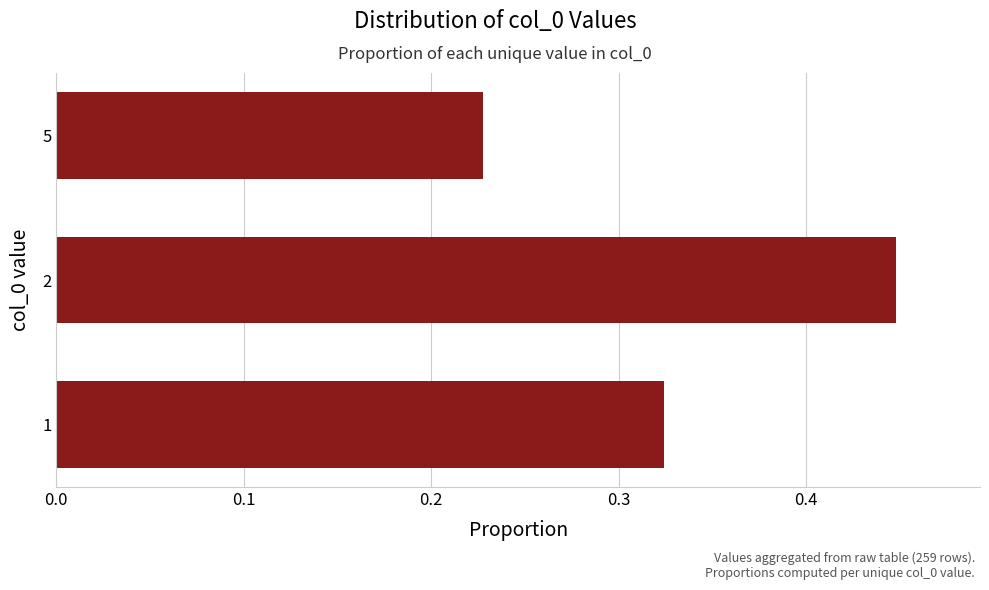

Is it true that the value at 1 is 0.5?

False